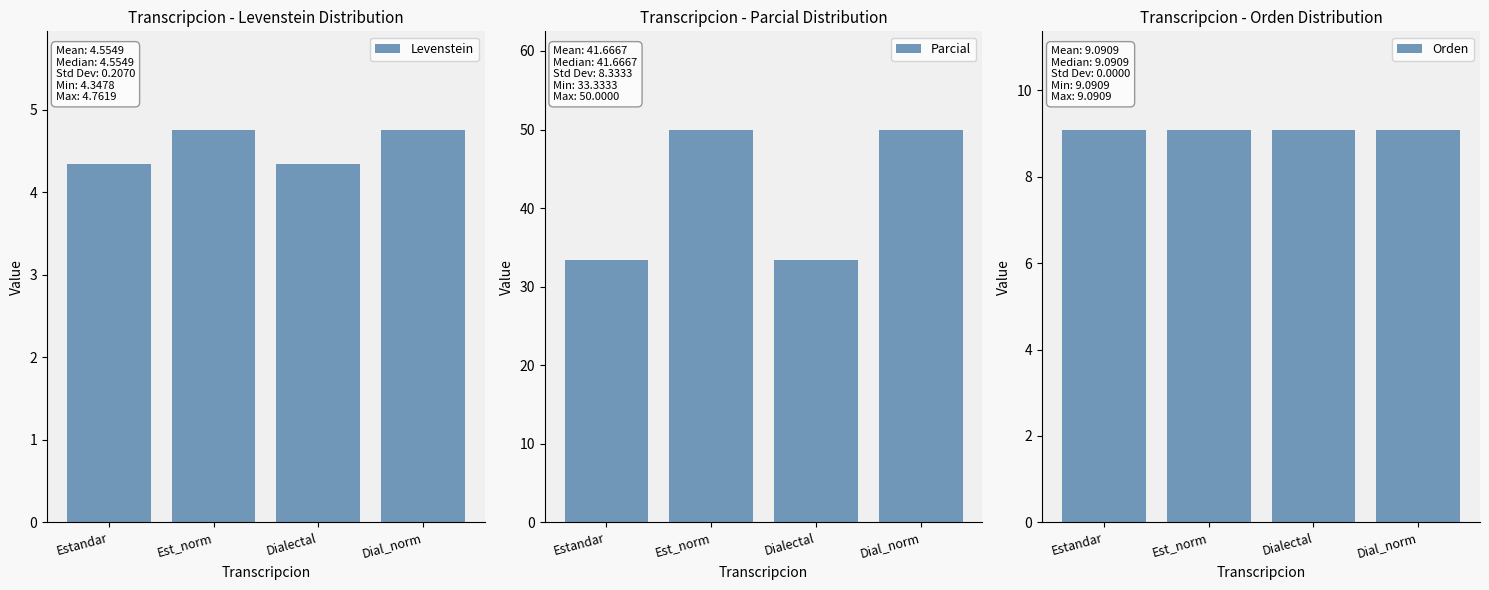

What is the difference between the maximum and minimum values in the Levenstein series?

0.4